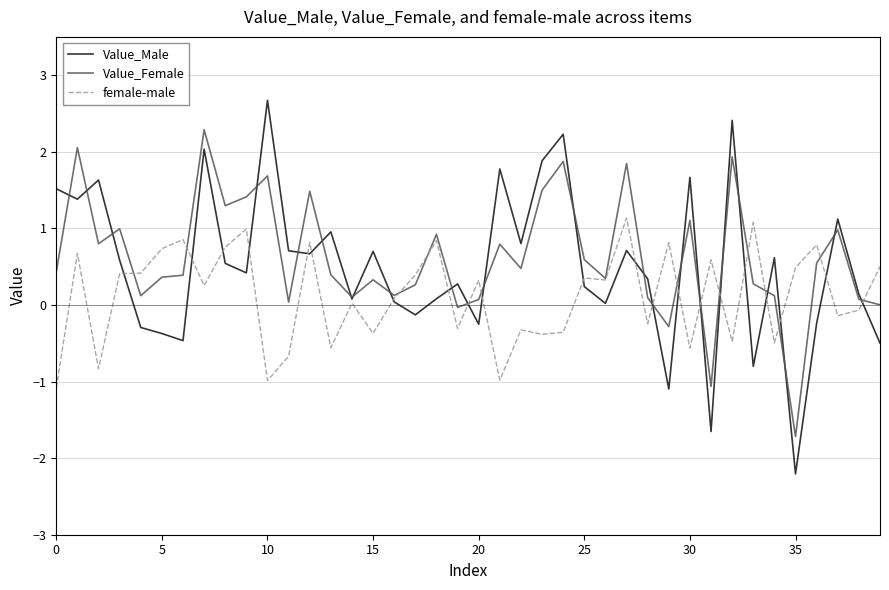

List the series in order of their peak value, lowest first.

female-male, Value_Female, Value_Male